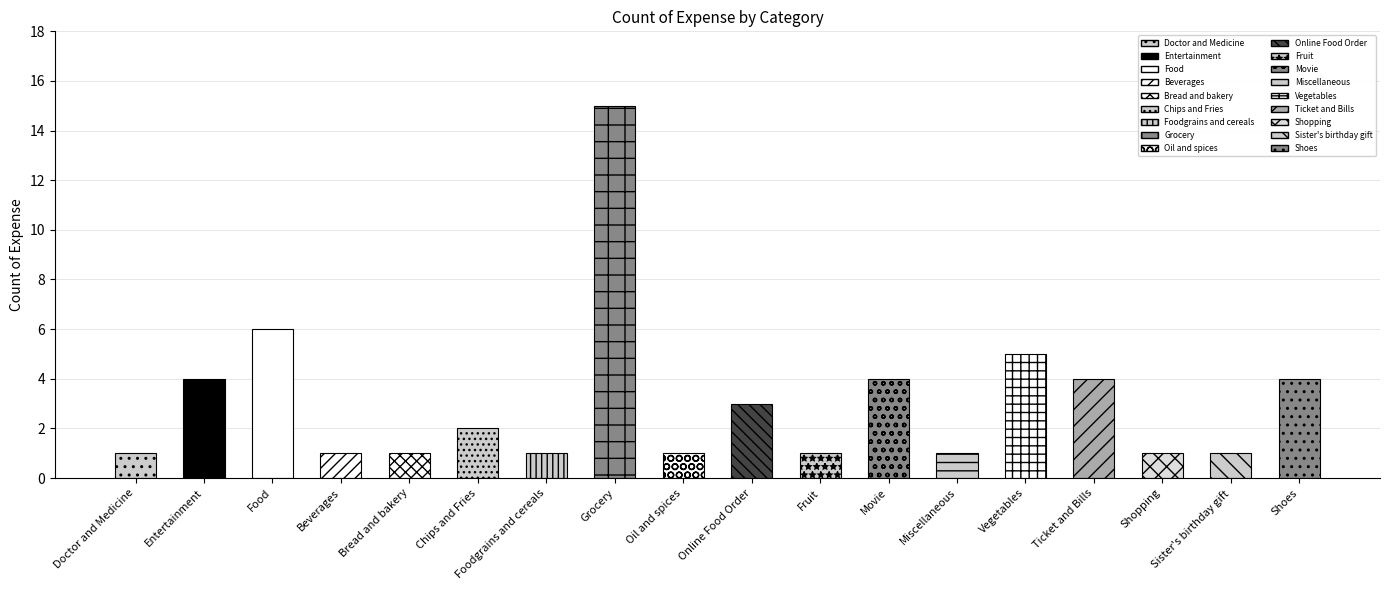

What position from the right is Doctor and Medicine?

18